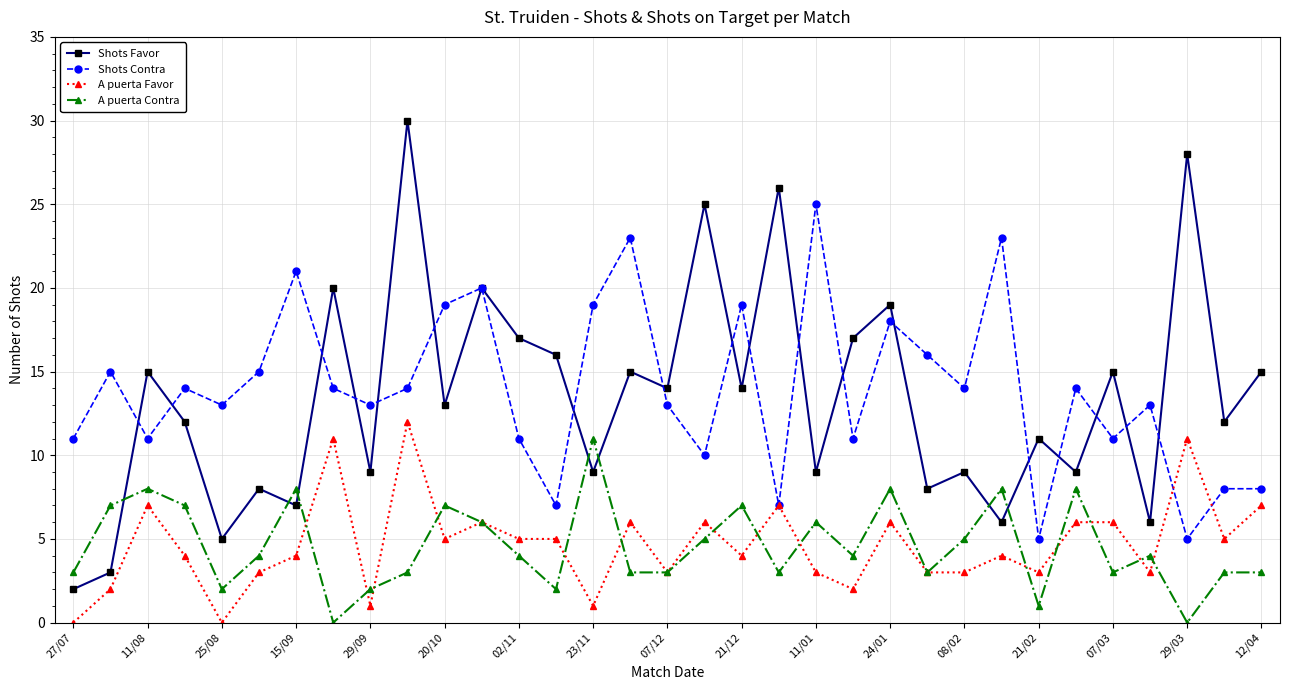

How many intersections are there between Shots Favor and A puerta Contra?

7